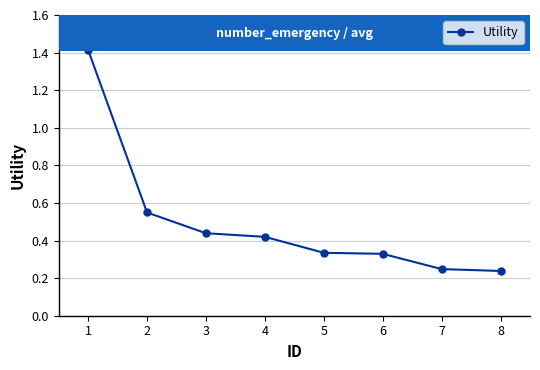

How many values are between 0 and 1?

7